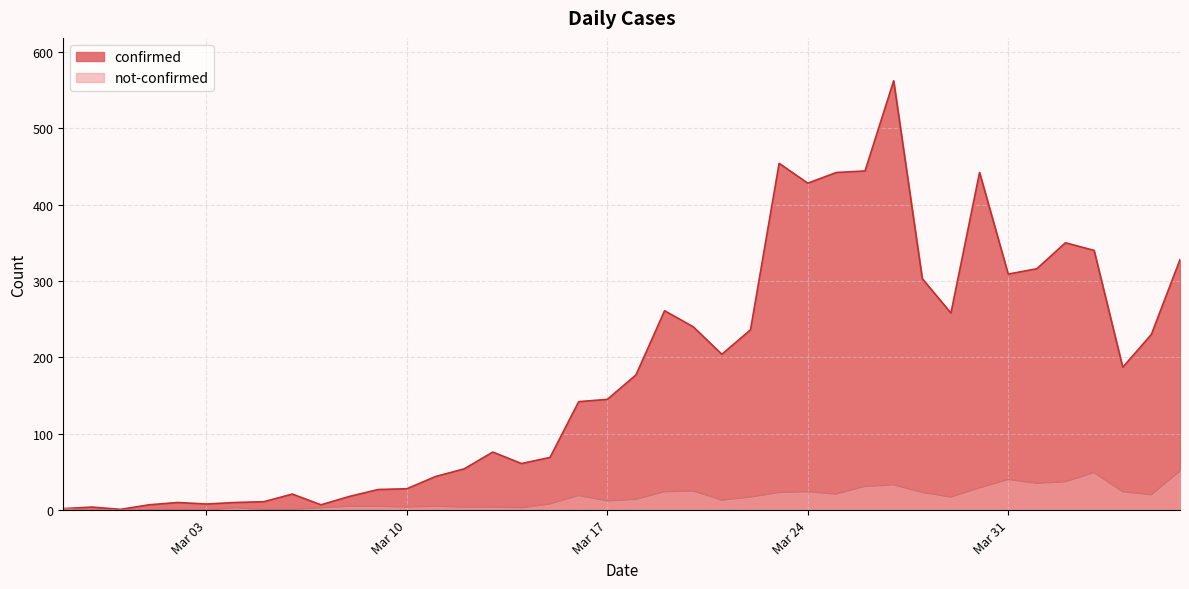

What is the difference between the highest and lowest values at 2020-04-02?

313